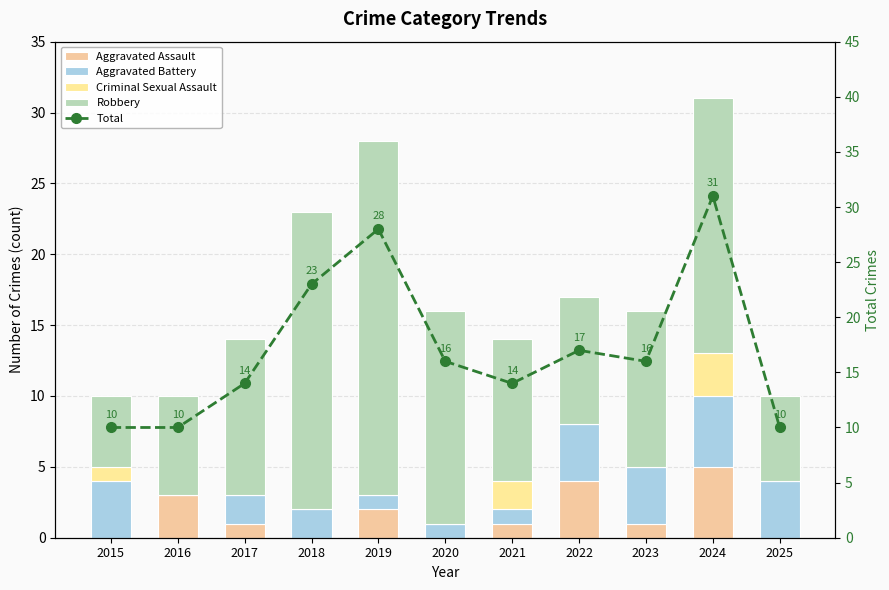

Is the value of Robbery at 2021 greater than the value of Aggravated Assault at 2017?

Yes